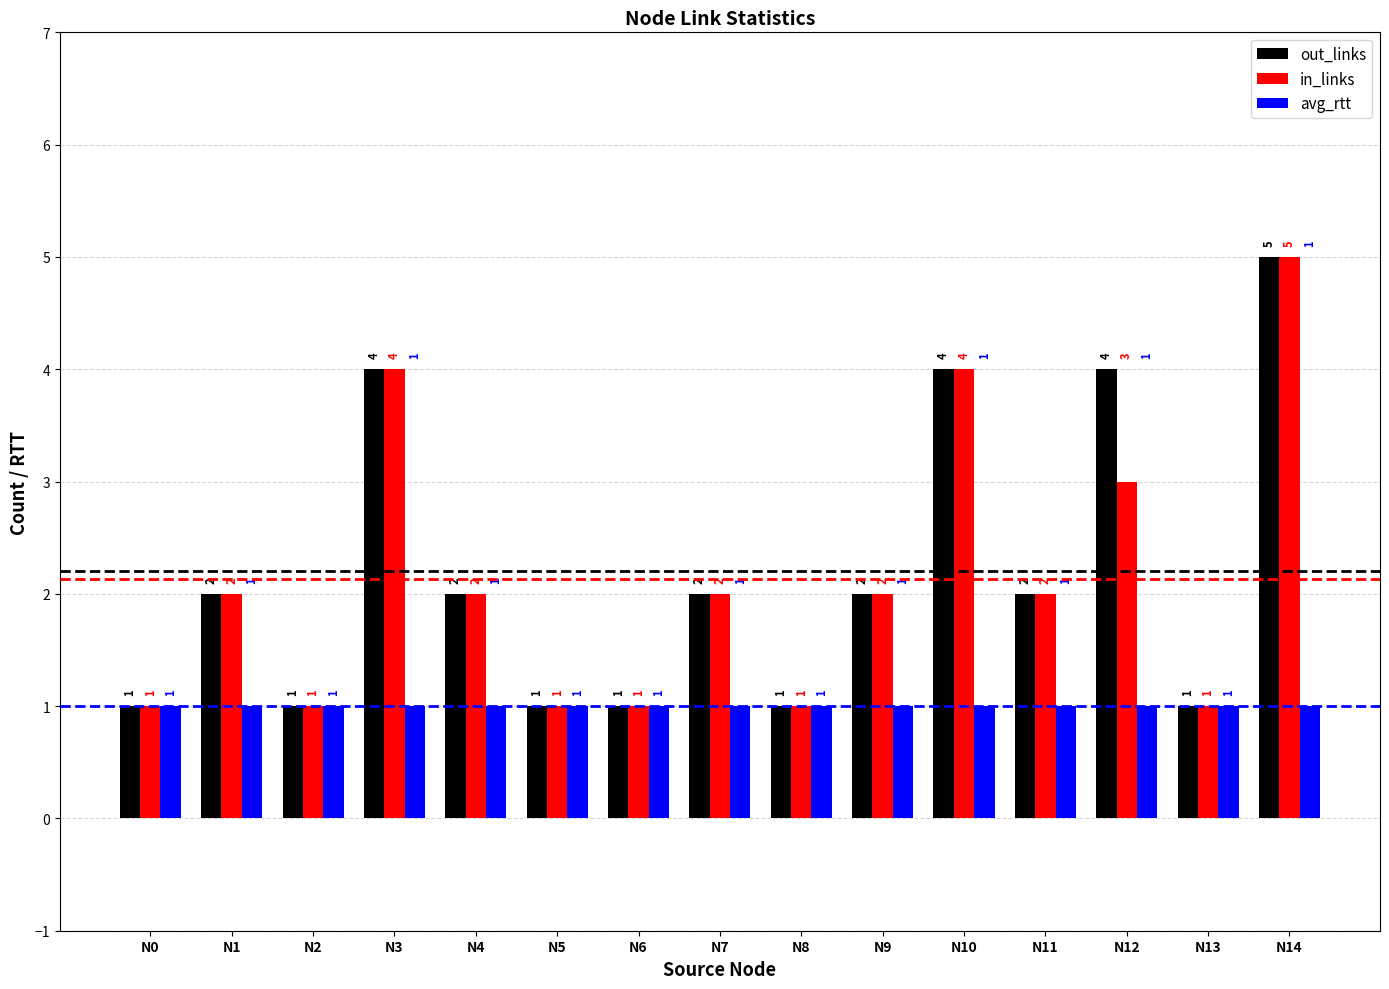

What is the total value across all series at N1?

5